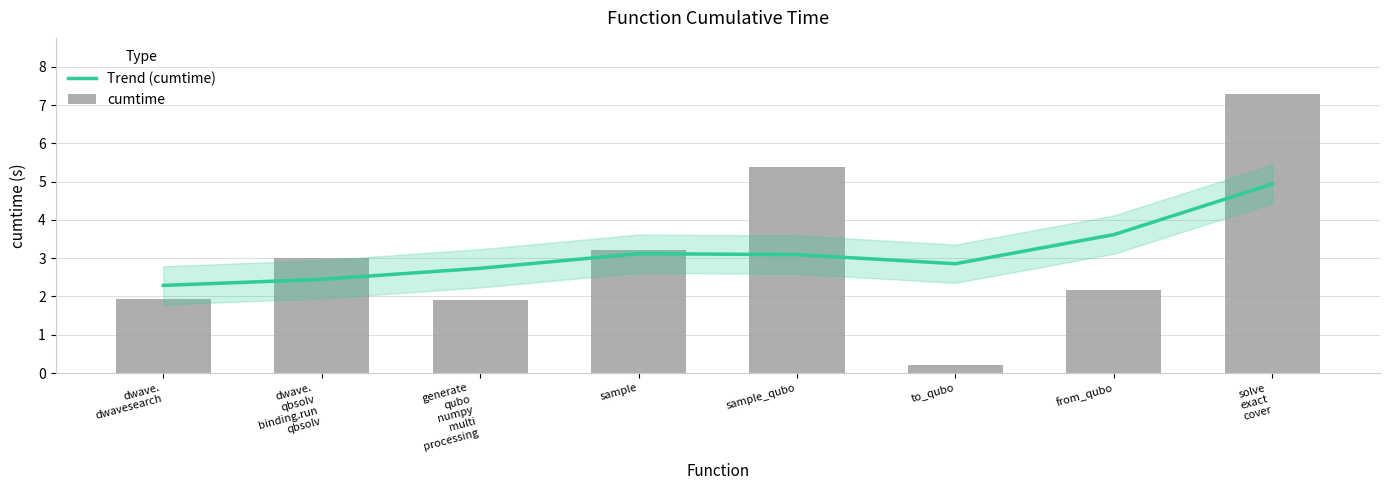

What is the sum of all Trend (cumtime) values?

25.1